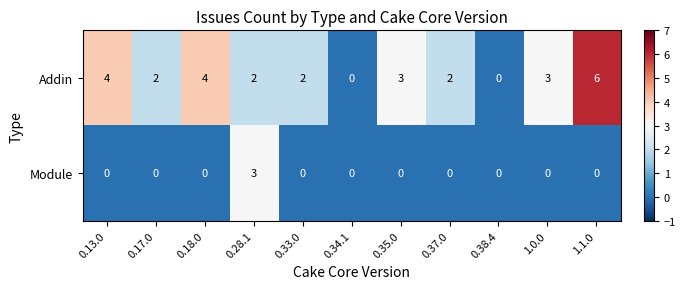

Reading left to right, what are all the values shown in this chart?

Addin: 4	2	4	2	2	0	3	2	0	3	6
Module: 0	0	0	3	0	0	0	0	0	0	0